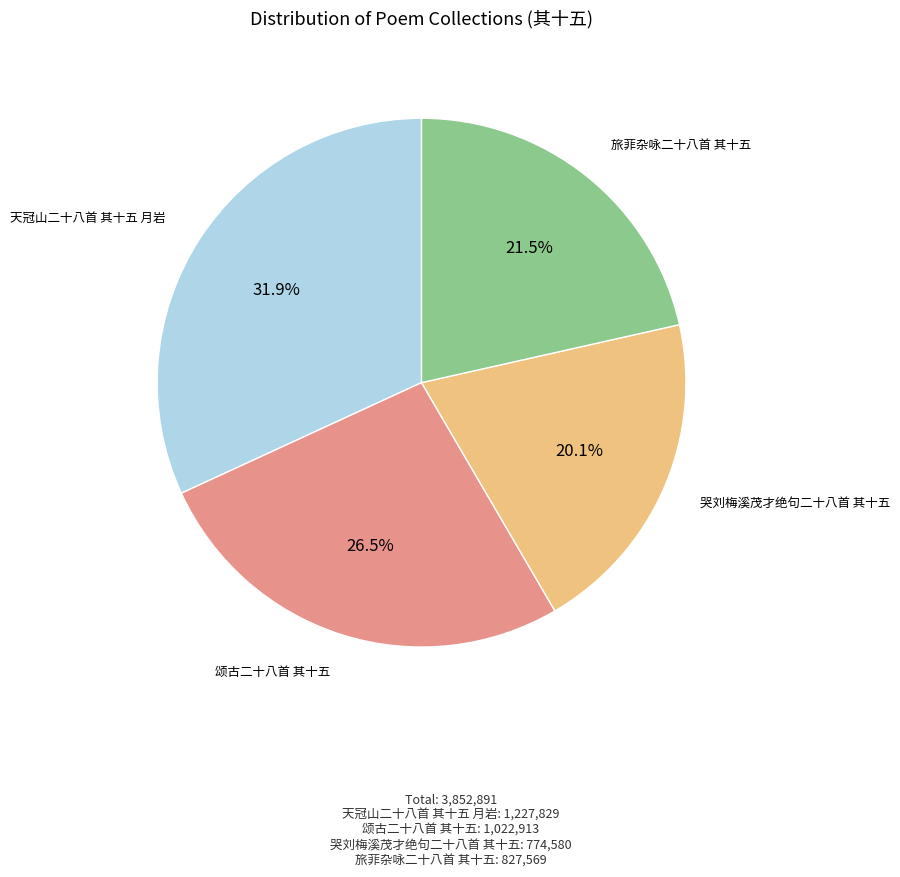

Is there a majority slice in this chart?

No